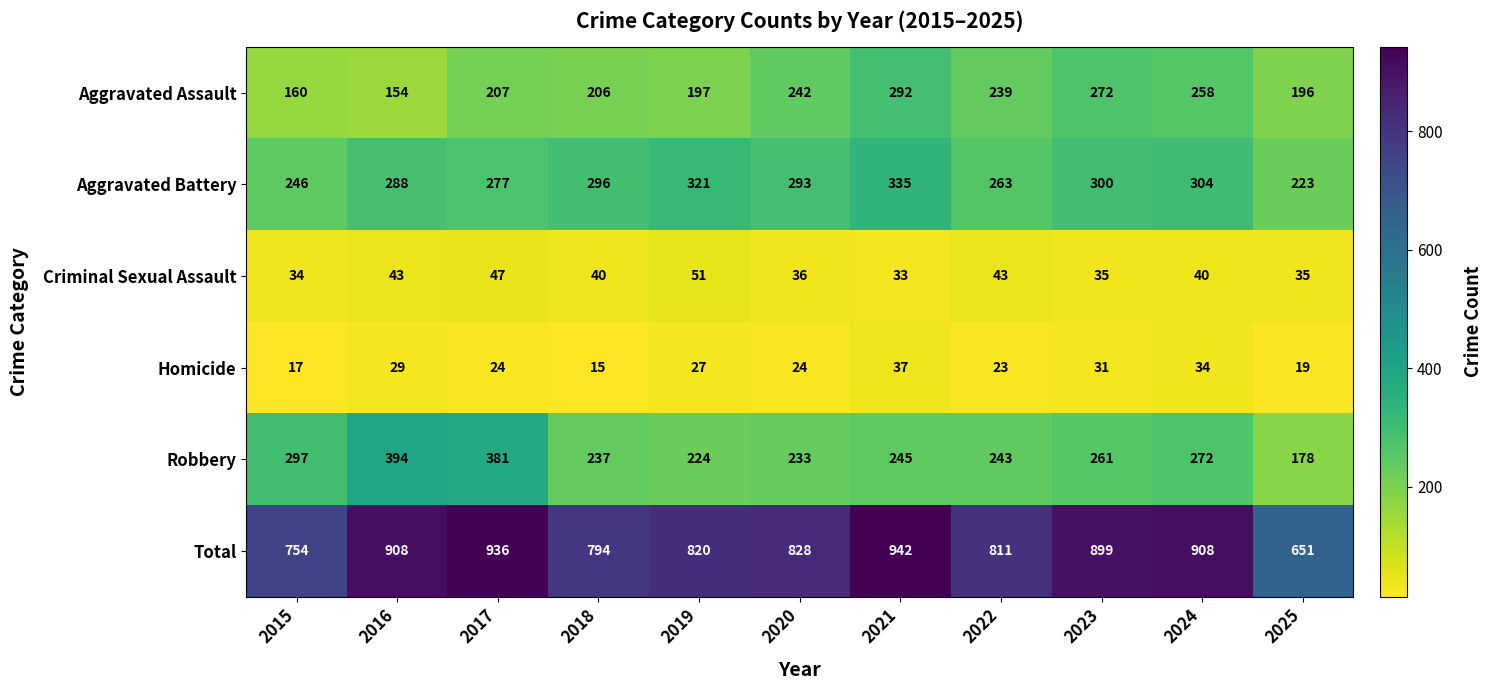

Rank the categories by Aggravated Battery value from highest to lowest.

2021, 2019, 2024, 2023, 2018, 2020, 2016, 2017, 2022, 2015, 2025